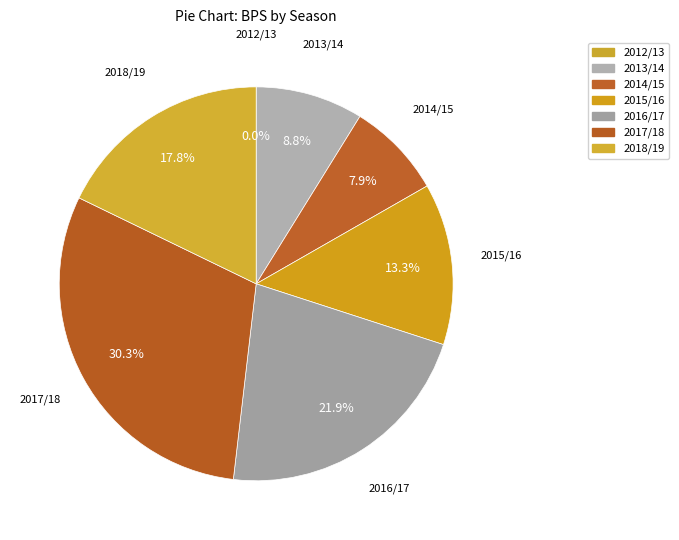

Which slice is the largest?

2017/18